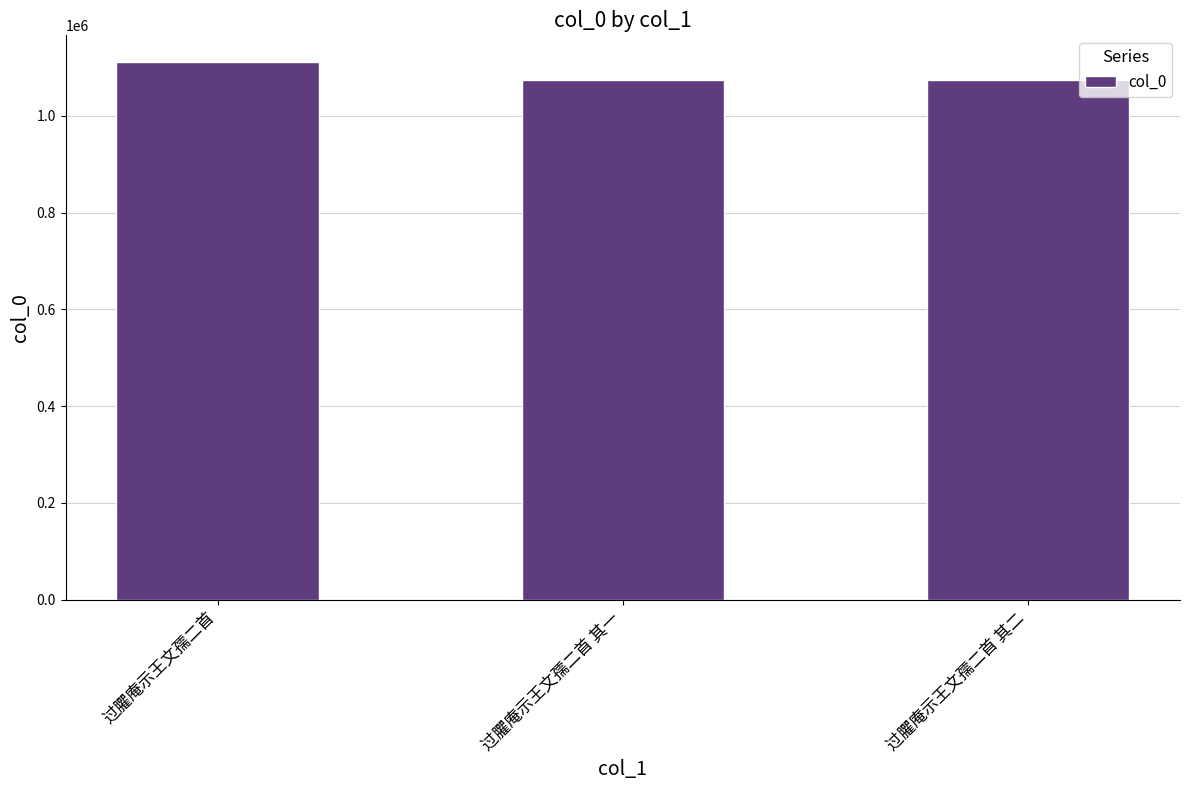

What position from the left is 过臞庵示王文孺二首?

1